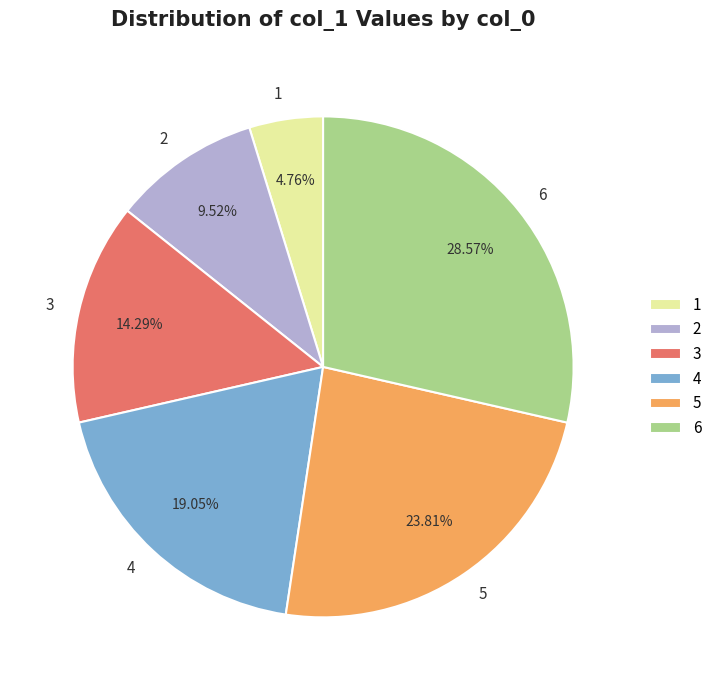

How many slices are in this pie chart?

6